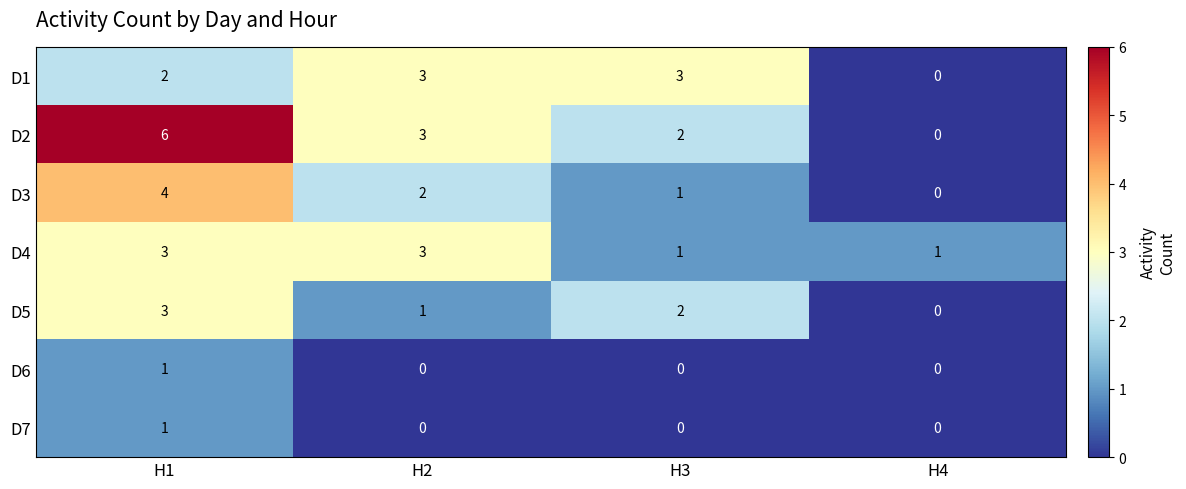

How many distinct data groups are displayed?

7